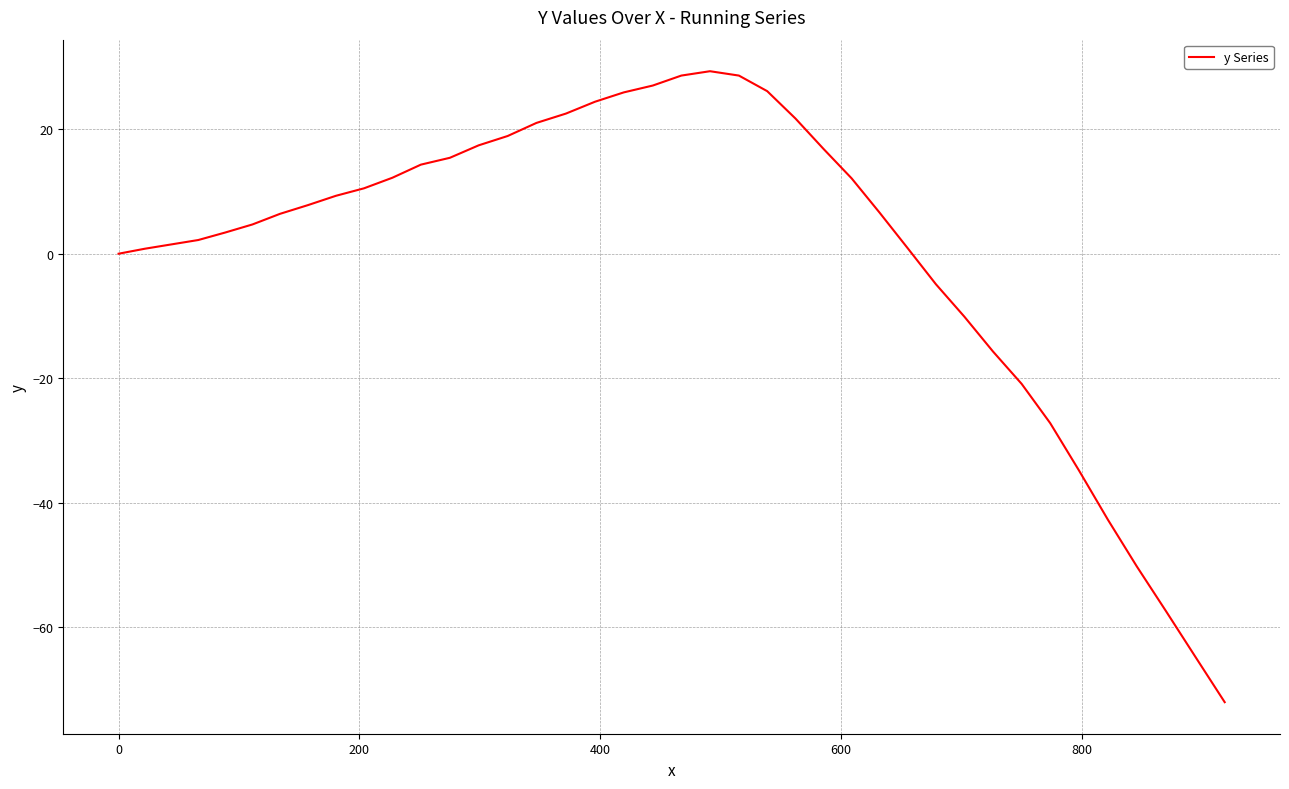

What is the difference between the maximum and minimum values?

101.3